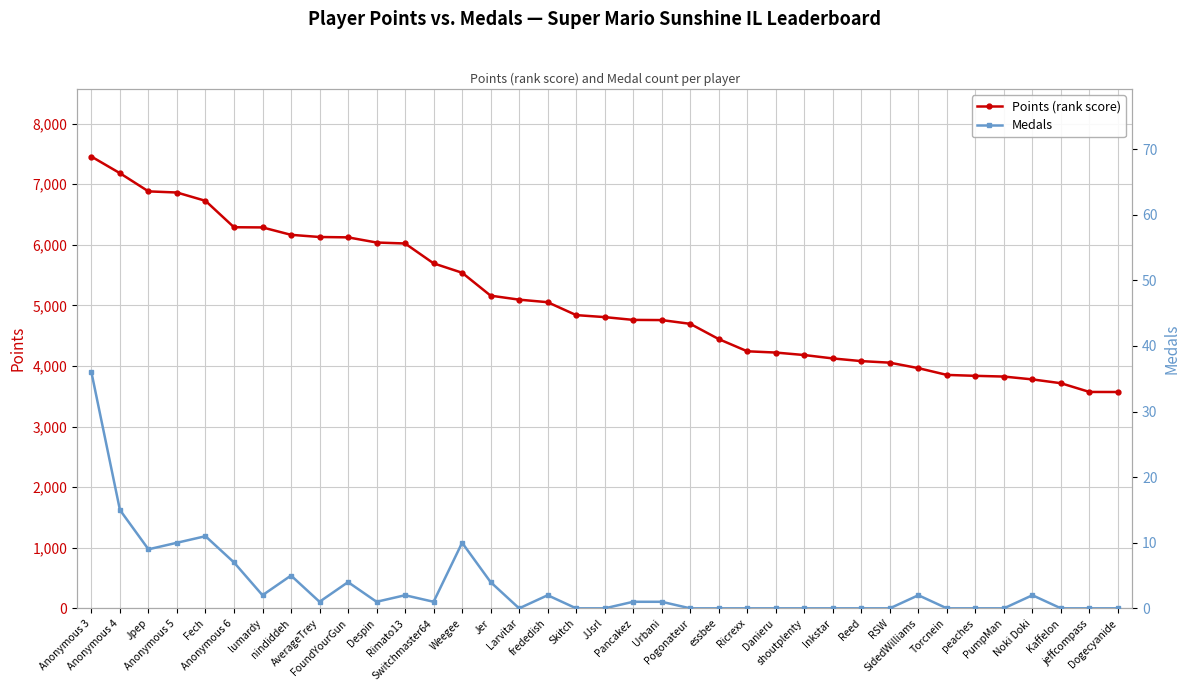

Which series has the largest range (max minus min)?

Points (rank score)